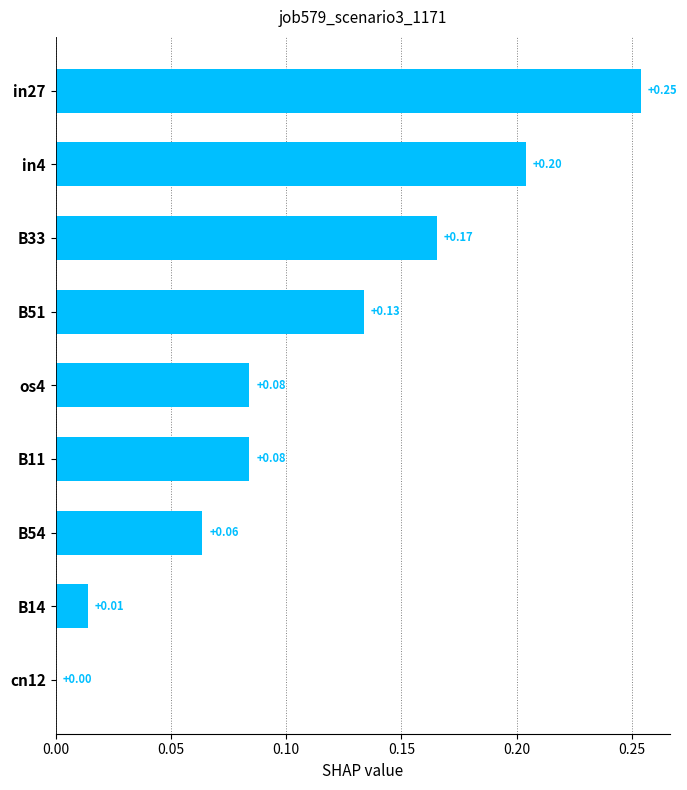

What is the sum of all values?

1.0